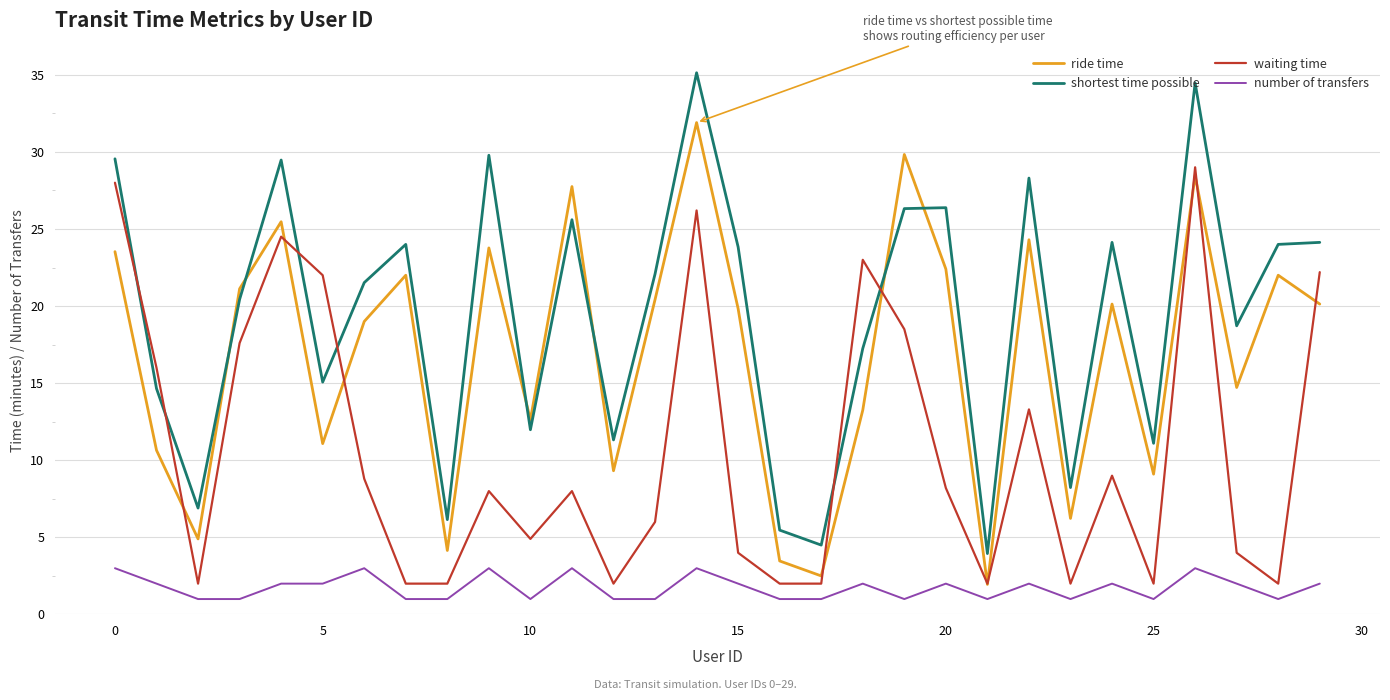

Which series has the largest range (max minus min)?

shortest time possible